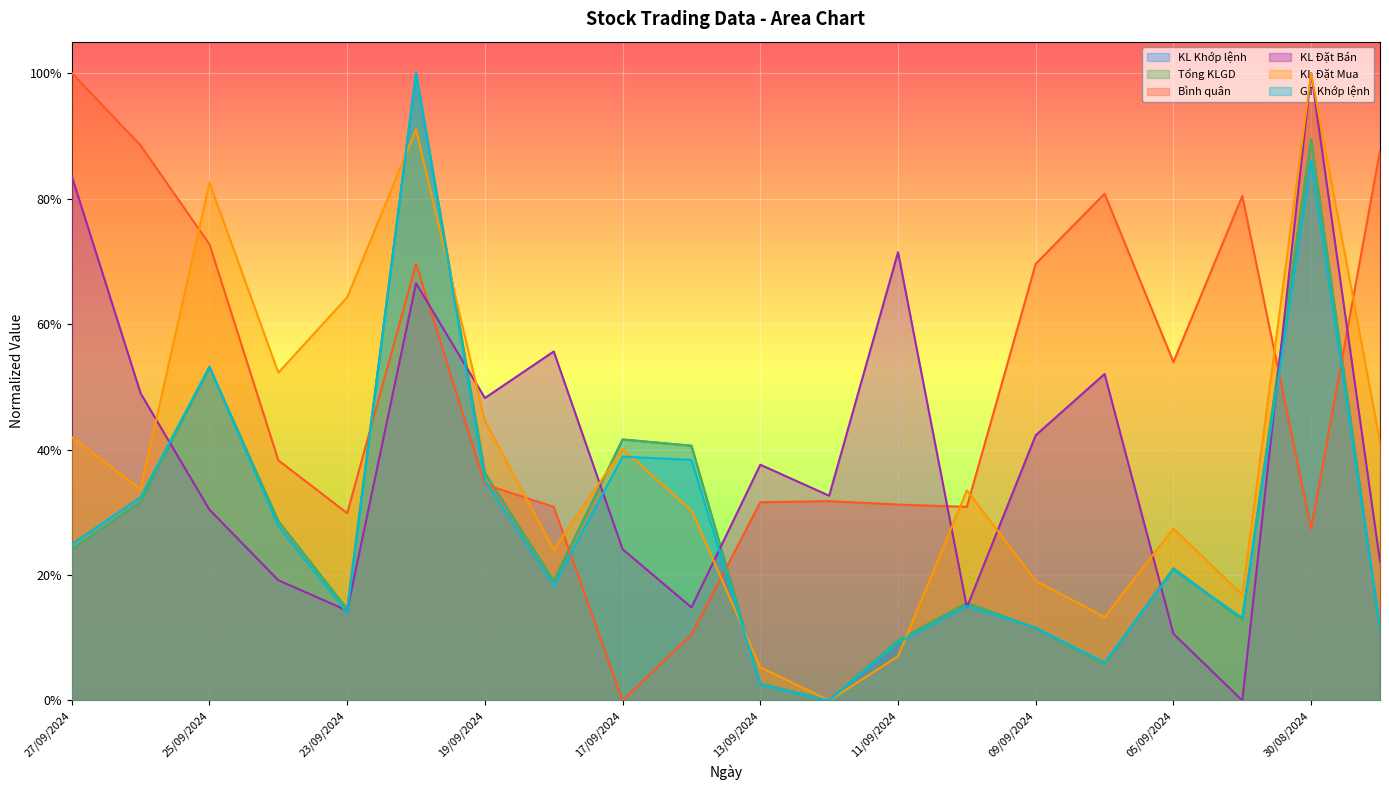

Rank the series at 13/09/2024 from lowest to highest value.

GT Khớp lệnh, KL Khớp lệnh, Tổng KLGD, KL Đặt Mua, Bình quân, KL Đặt Bán